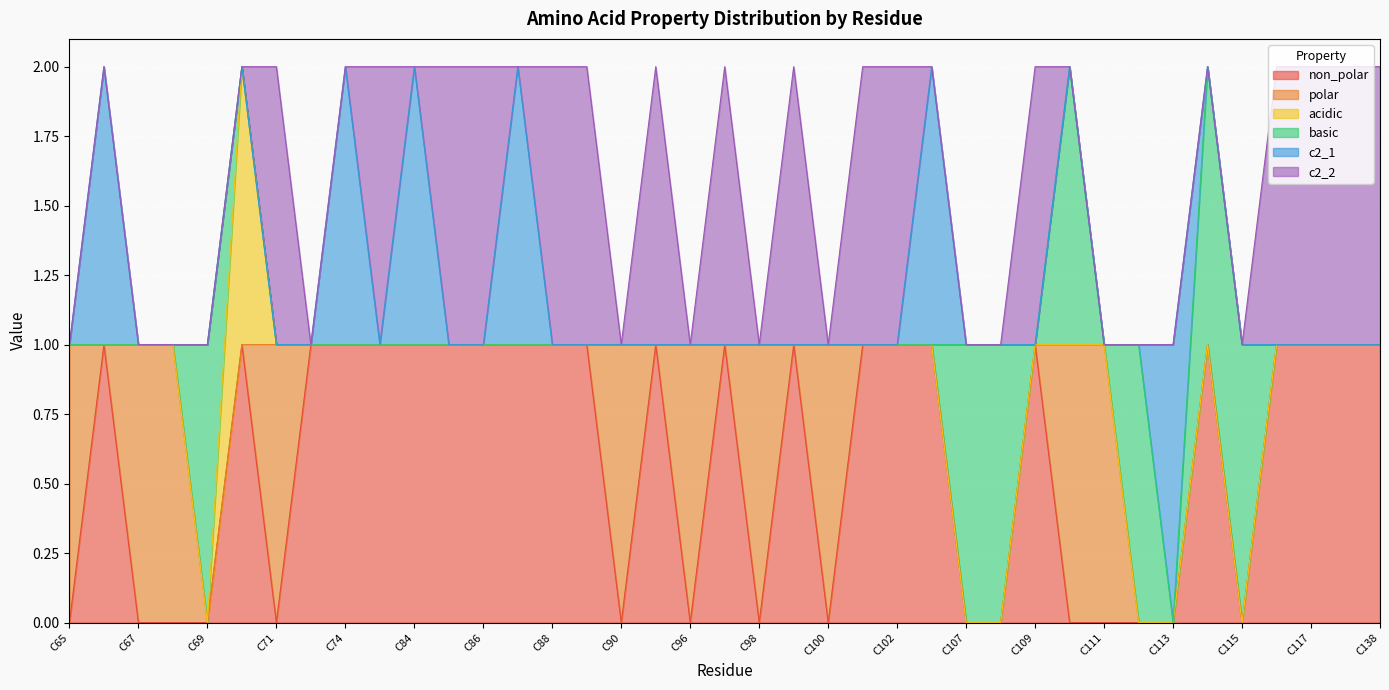

How many data points in non_polar are less than 1?

16